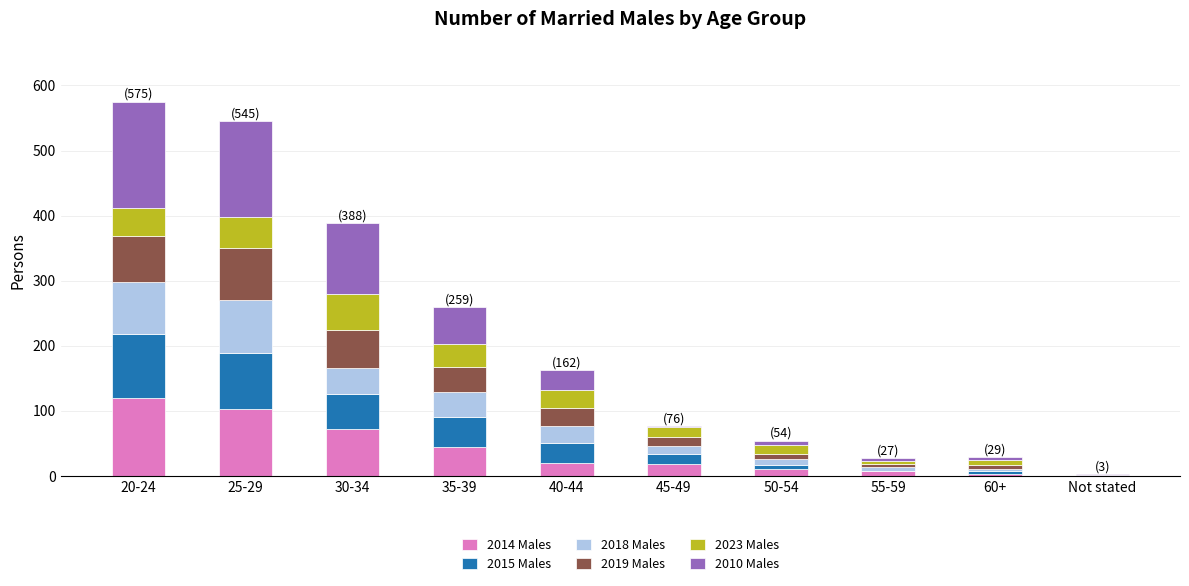

Which category has the highest value in the 2014 Males series?

20-24